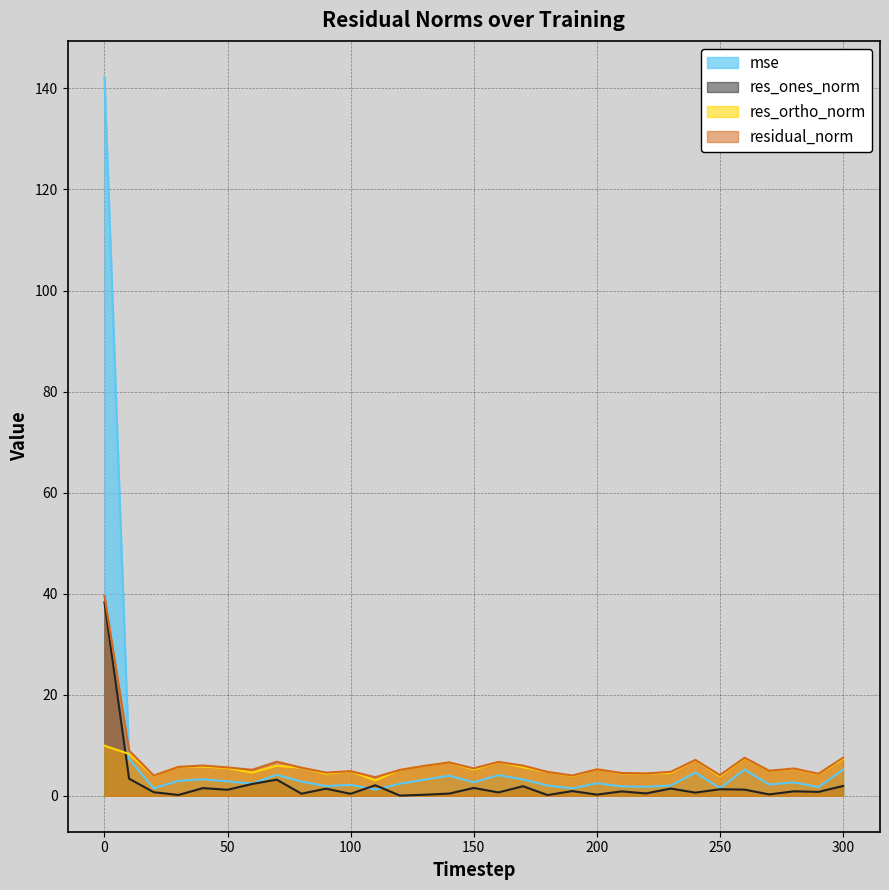

Which series has the largest range (max minus min)?

mse